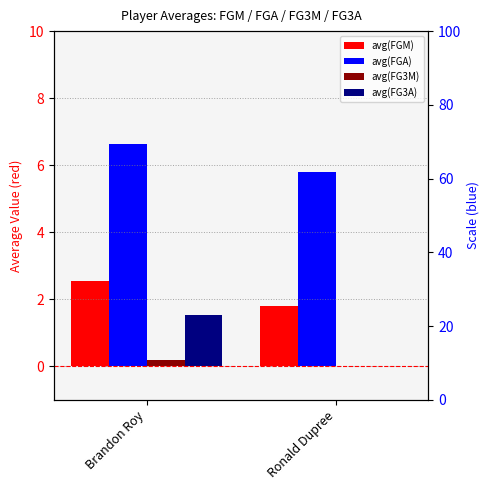

At which category is the sum across all series the highest?

Brandon Roy